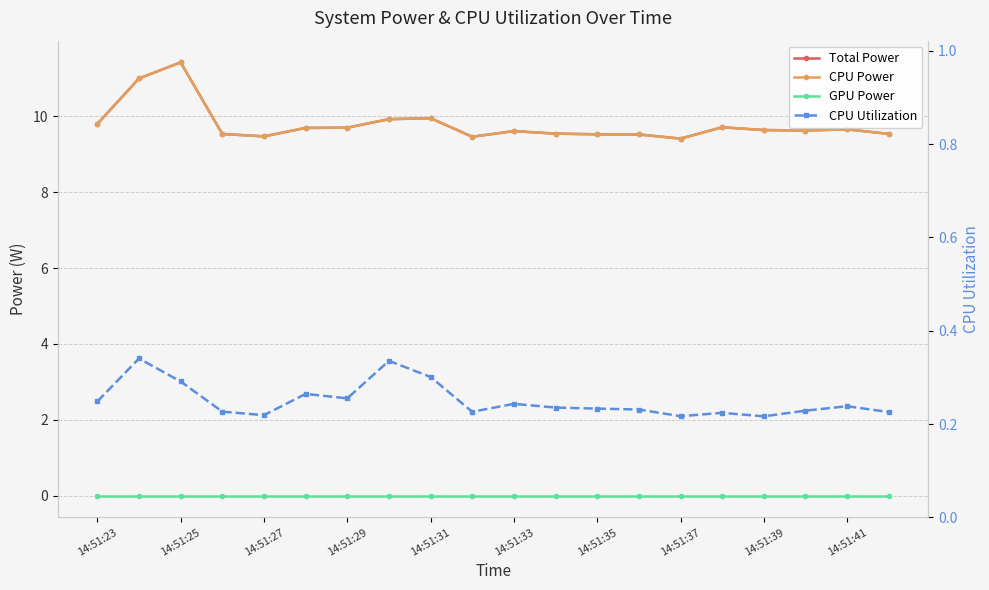

At which label is CPU Utilization closest to 0?

14:51:39